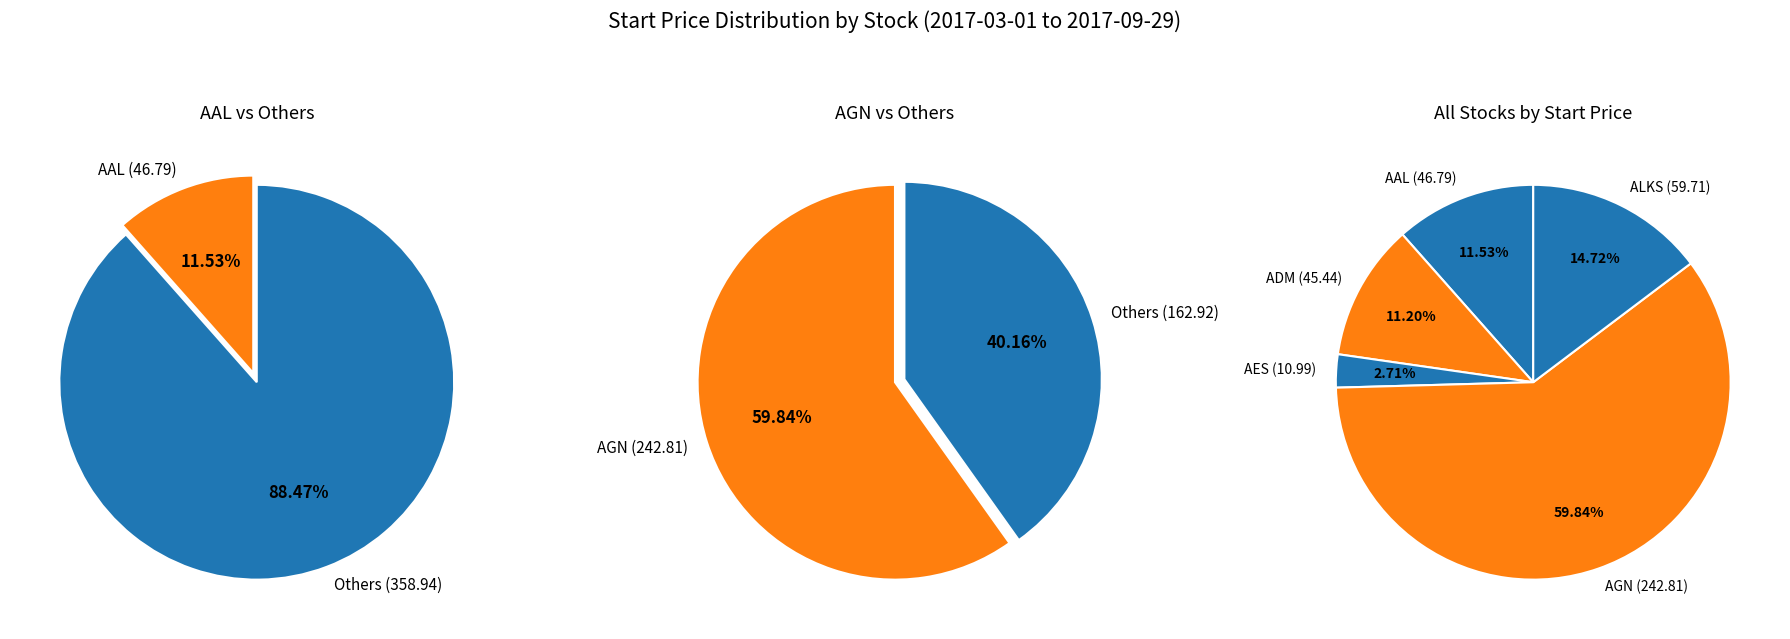

What is the change in value from AES to AGN?

+231.8